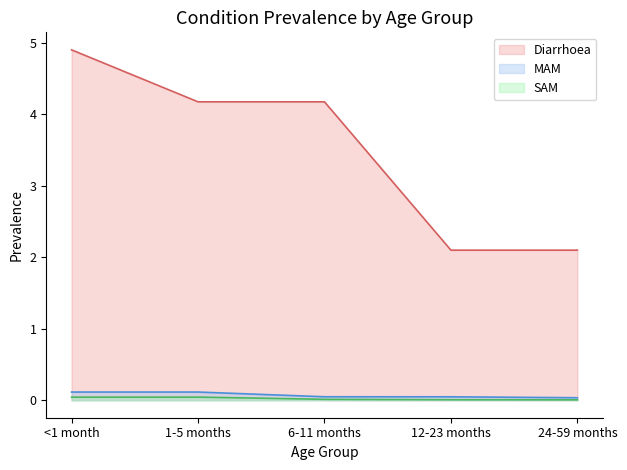

What is the sum of the Diarrhoea values at <1 month and 24-59 months?

7.0